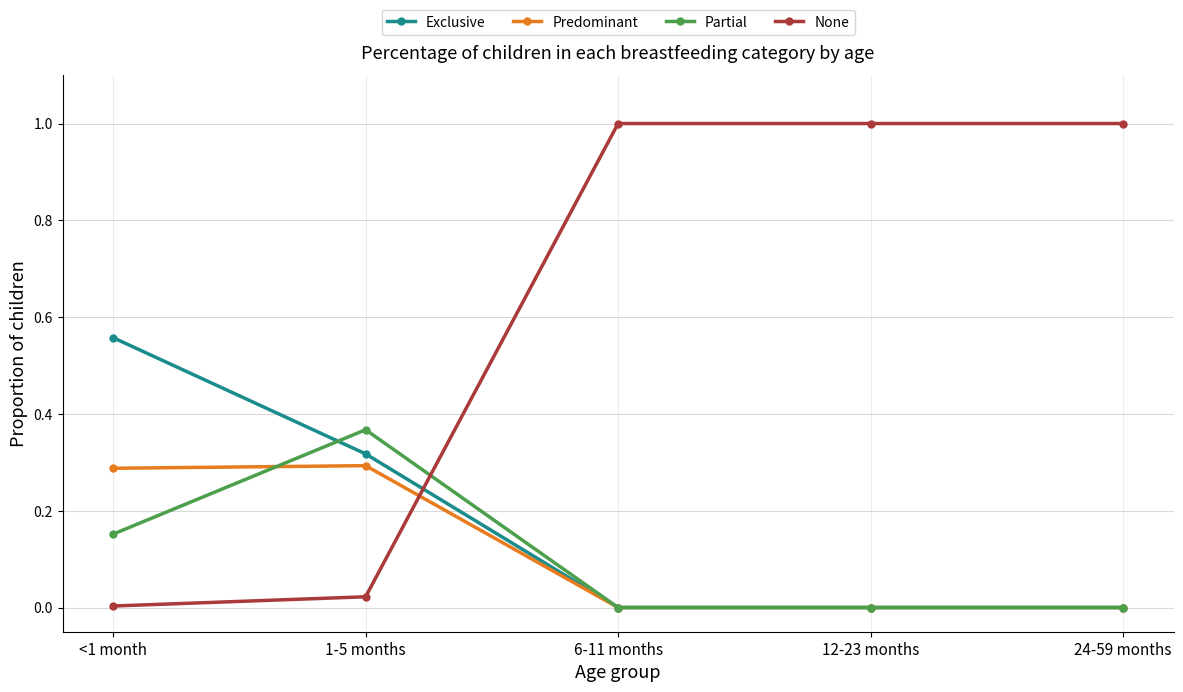

What is the total value across all series at 1-5 months?

1.0